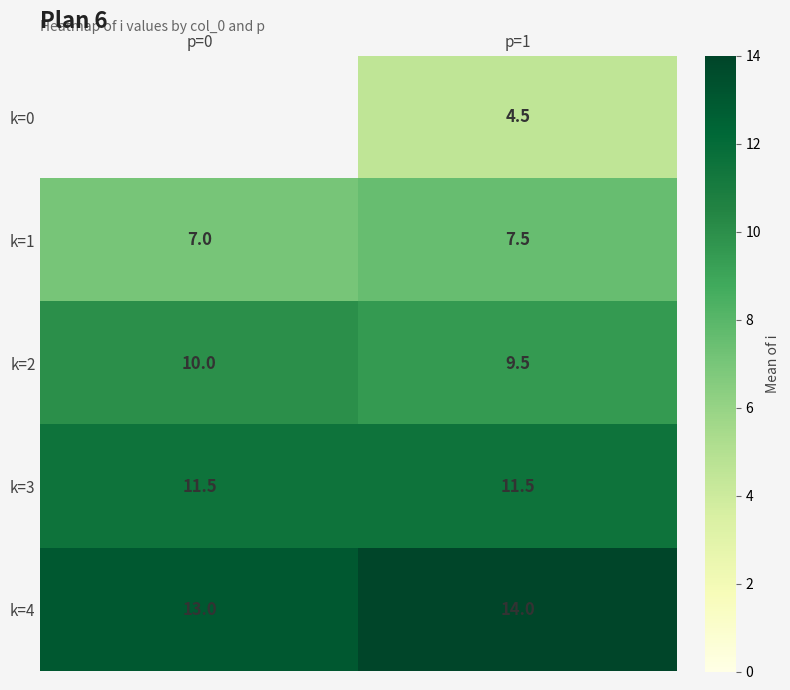

Is the value of k=3 at p=0 greater than the value of k=2 at p=1?

Yes